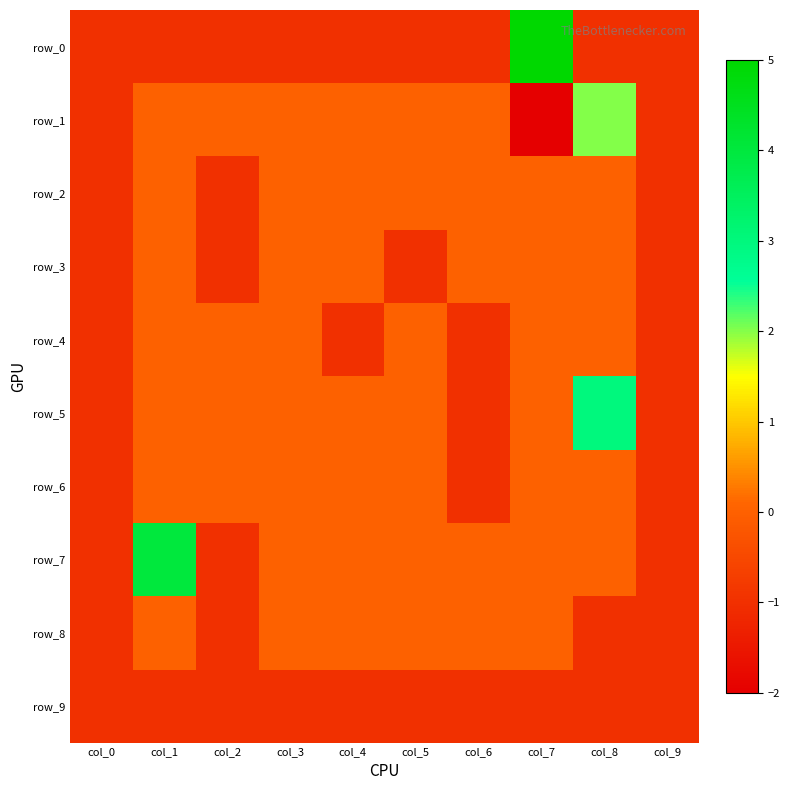

Reading left to right, transcribe all the data shown in this chart.

row_0: -1	-1	-1	-1	-1	-1	-1	5	-1	-1
row_1: -1	0	0	0	0	0	0	-2	2	-1
row_2: -1	0	-1	0	0	0	0	0	0	-1
row_3: -1	0	-1	0	0	-1	0	0	0	-1
row_4: -1	0	0	0	-1	0	-1	0	0	-1
row_5: -1	0	0	0	0	0	-1	0	3	-1
row_6: -1	0	0	0	0	0	-1	0	0	-1
row_7: -1	4	-1	0	0	0	0	0	0	-1
row_8: -1	0	-1	0	0	0	0	0	-1	-1
row_9: -1	-1	-1	-1	-1	-1	-1	-1	-1	-1